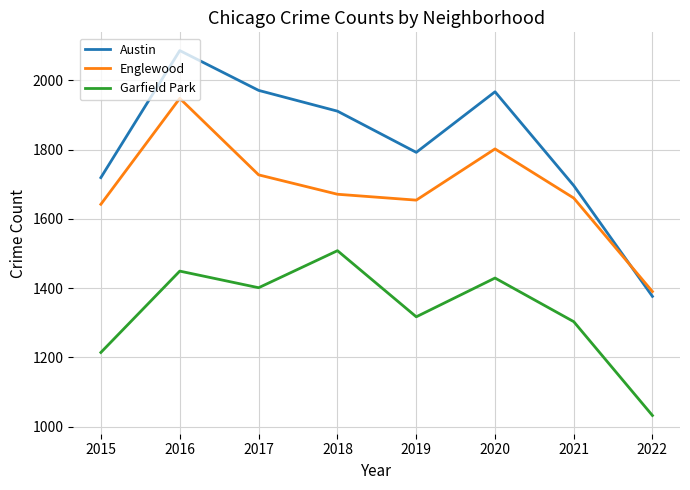

What is the difference between the maximum and minimum values in the Garfield Park series?

476